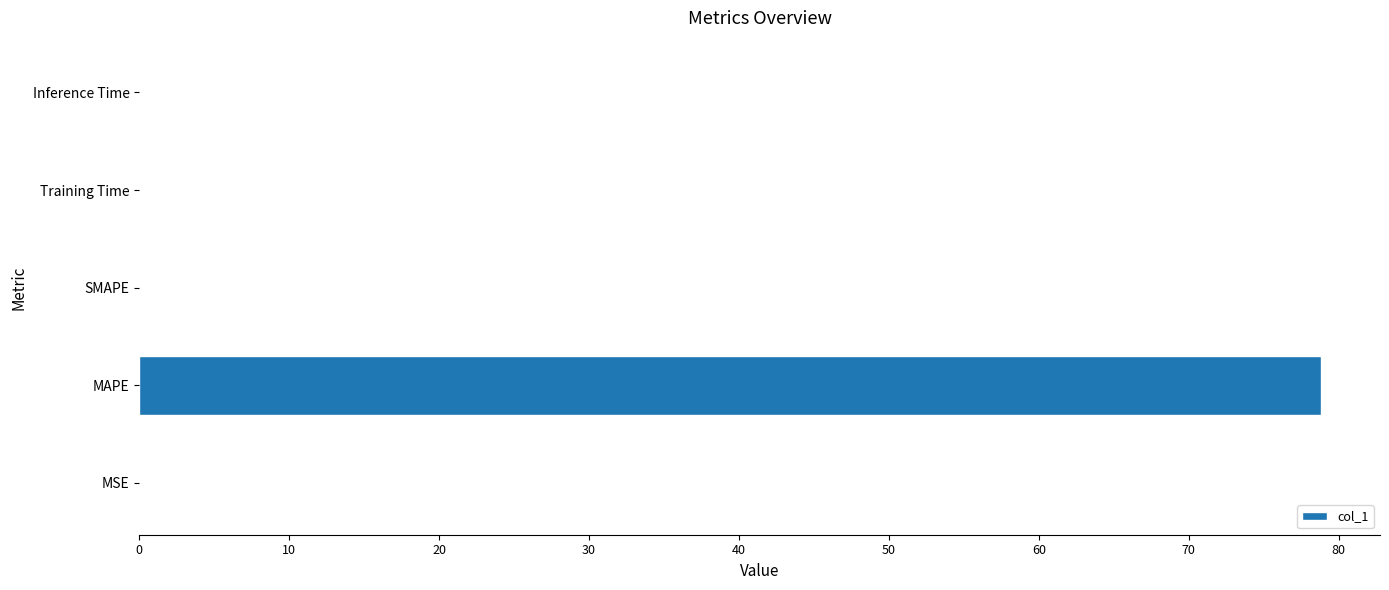

Count the number of categories in the chart.

5